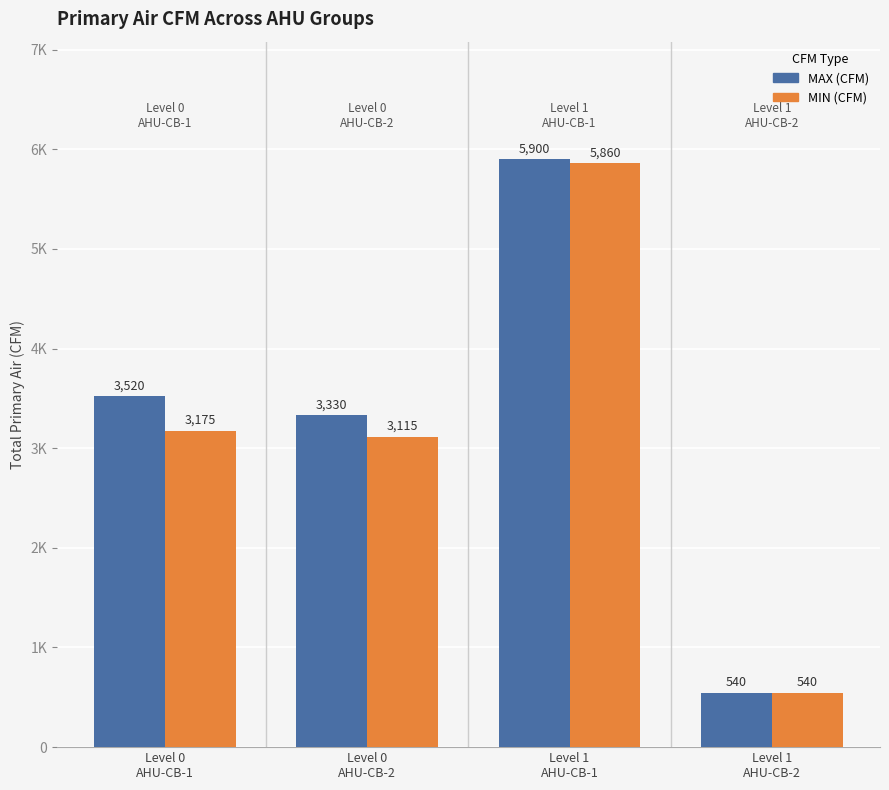

Reading left to right, transcribe all the data shown in this chart.

MAX (CFM): Level 0
AHU-CB-1=3520	Level 0
AHU-CB-2=3330	Level 1
AHU-CB-1=5900	Level 1
AHU-CB-2=540
MIN (CFM): Level 0
AHU-CB-1=3175	Level 0
AHU-CB-2=3115	Level 1
AHU-CB-1=5860	Level 1
AHU-CB-2=540